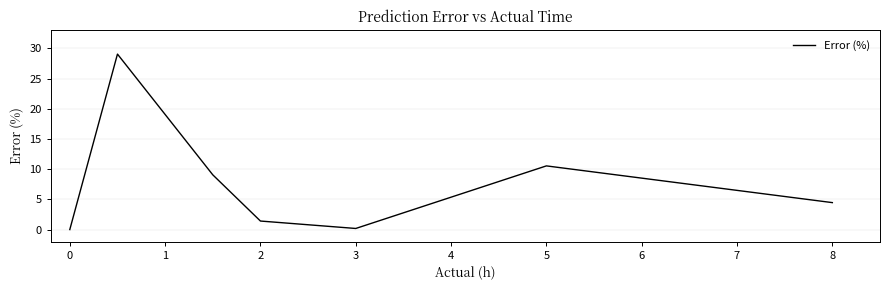

What is the maximum value shown in the chart?

29.1